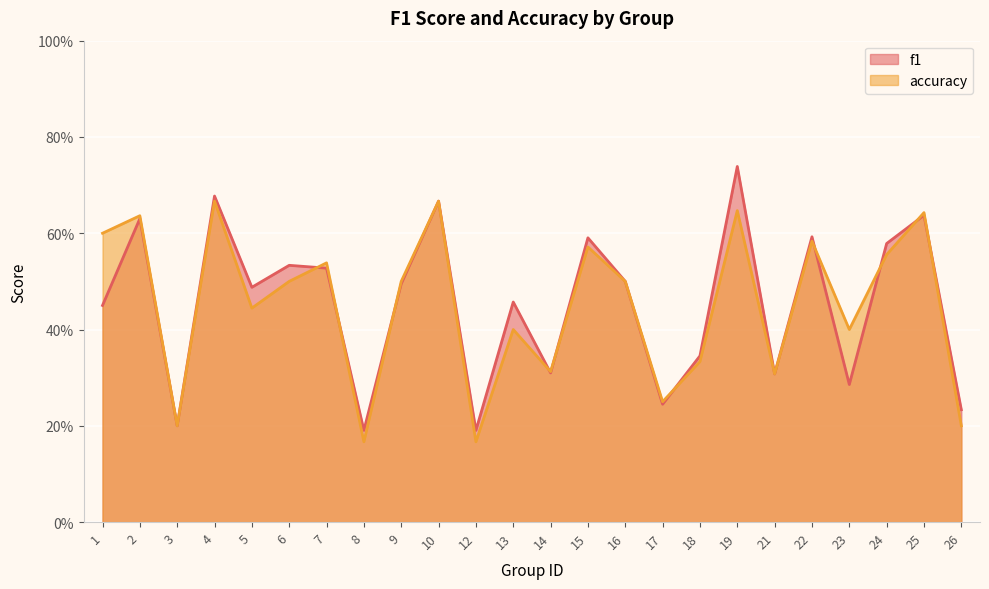

What is the minimum value shown in the chart?

0.2